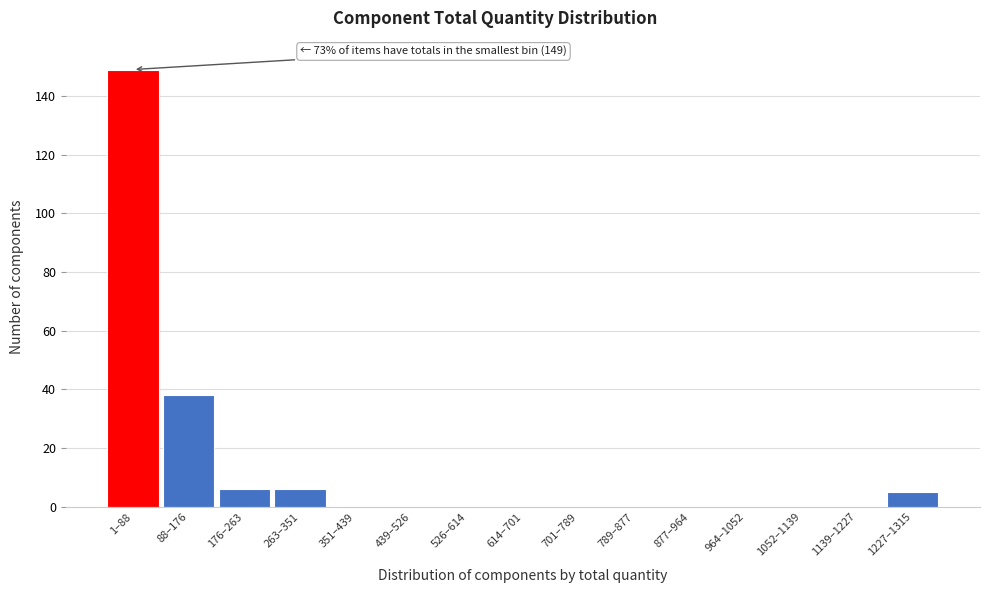

Reading left to right, what are all the values shown in this chart?

1–88=149	88–176=38	176–263=6	263–351=6	351–439=0	439–526=0	526–614=0	614–701=0	701–789=0	789–877=0	877–964=0	964–1052=0	1052–1139=0	1139–1227=0	1227–1315=5